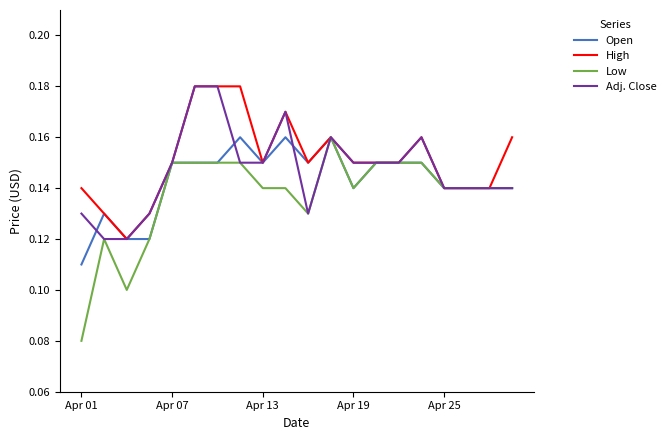

Which series has the largest range (max minus min)?

Low